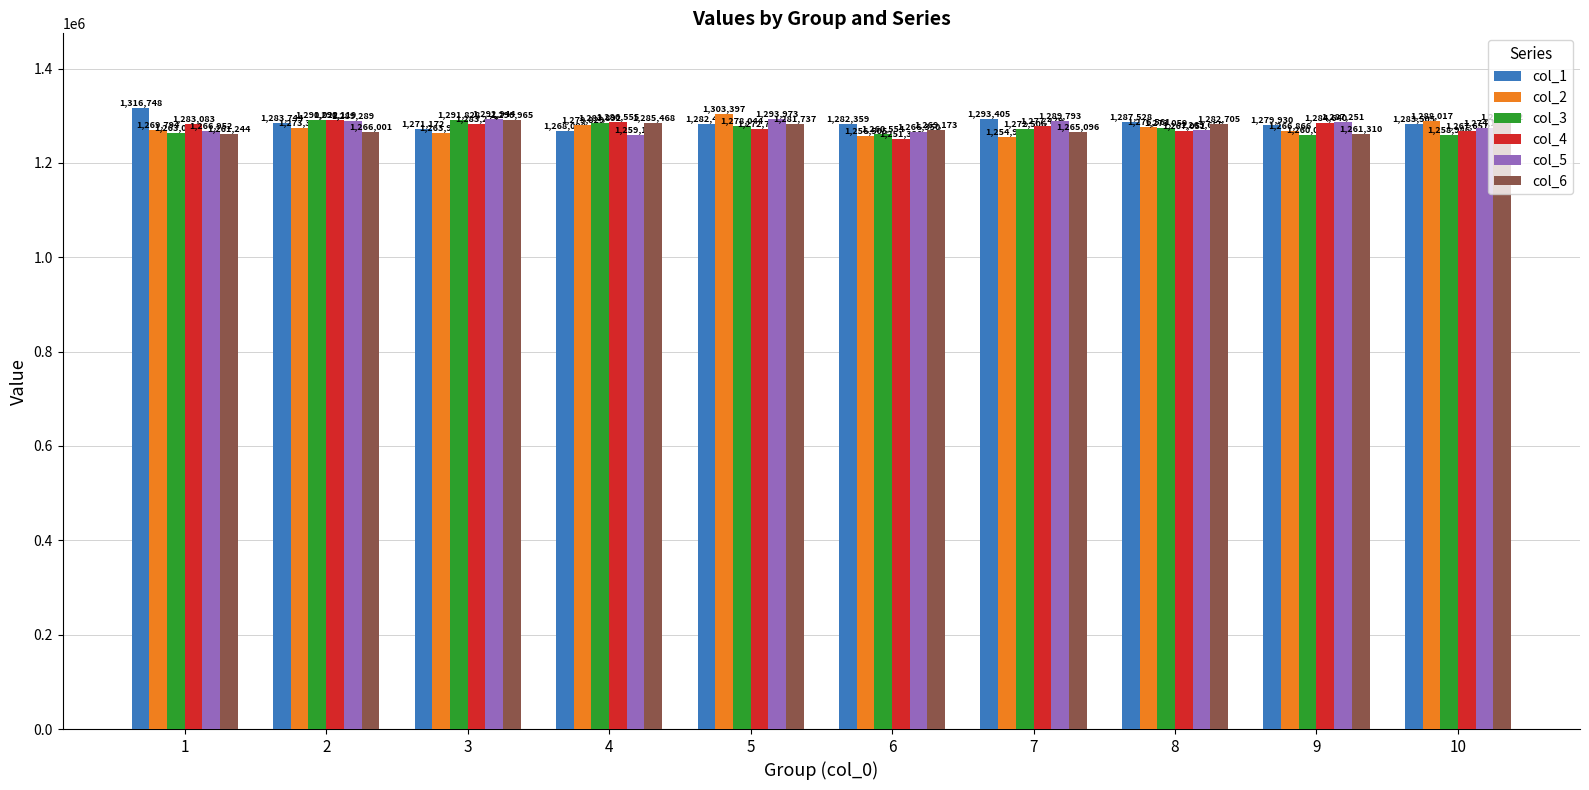

What is the difference between the maximum and minimum values in the col_1 series?

48650